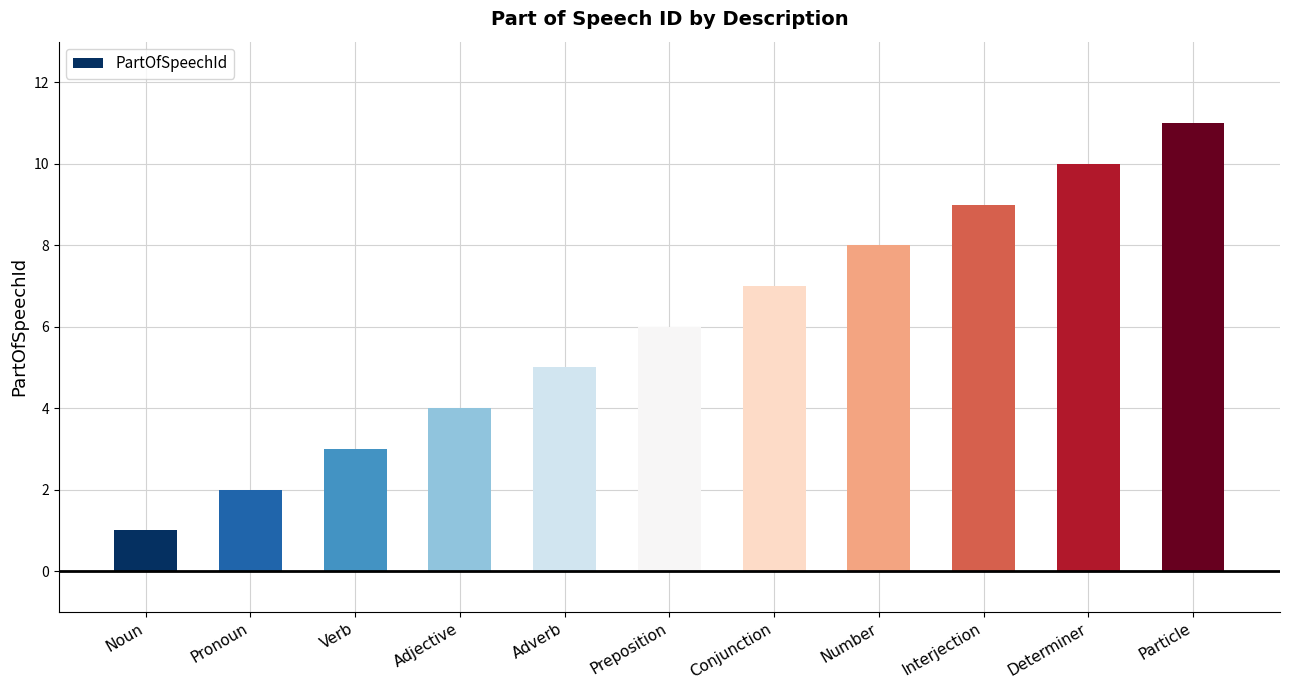

List the labels in order of value, largest first.

Particle, Determiner, Interjection, Number, Conjunction, Preposition, Adverb, Adjective, Verb, Pronoun, Noun